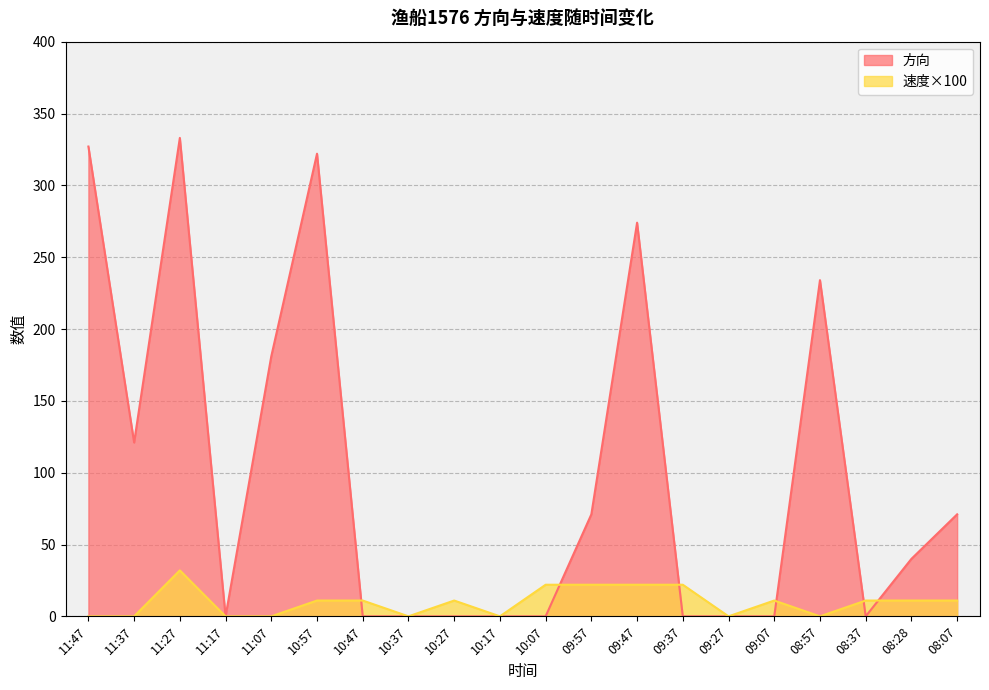

At which label is 方向 closest to 166?

11:07